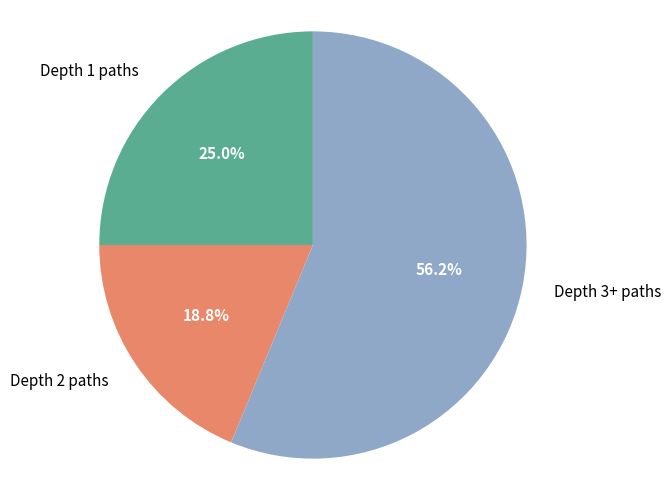

Rank the categories by value from lowest to highest.

Depth 2 paths, Depth 1 paths, Depth 3+ paths